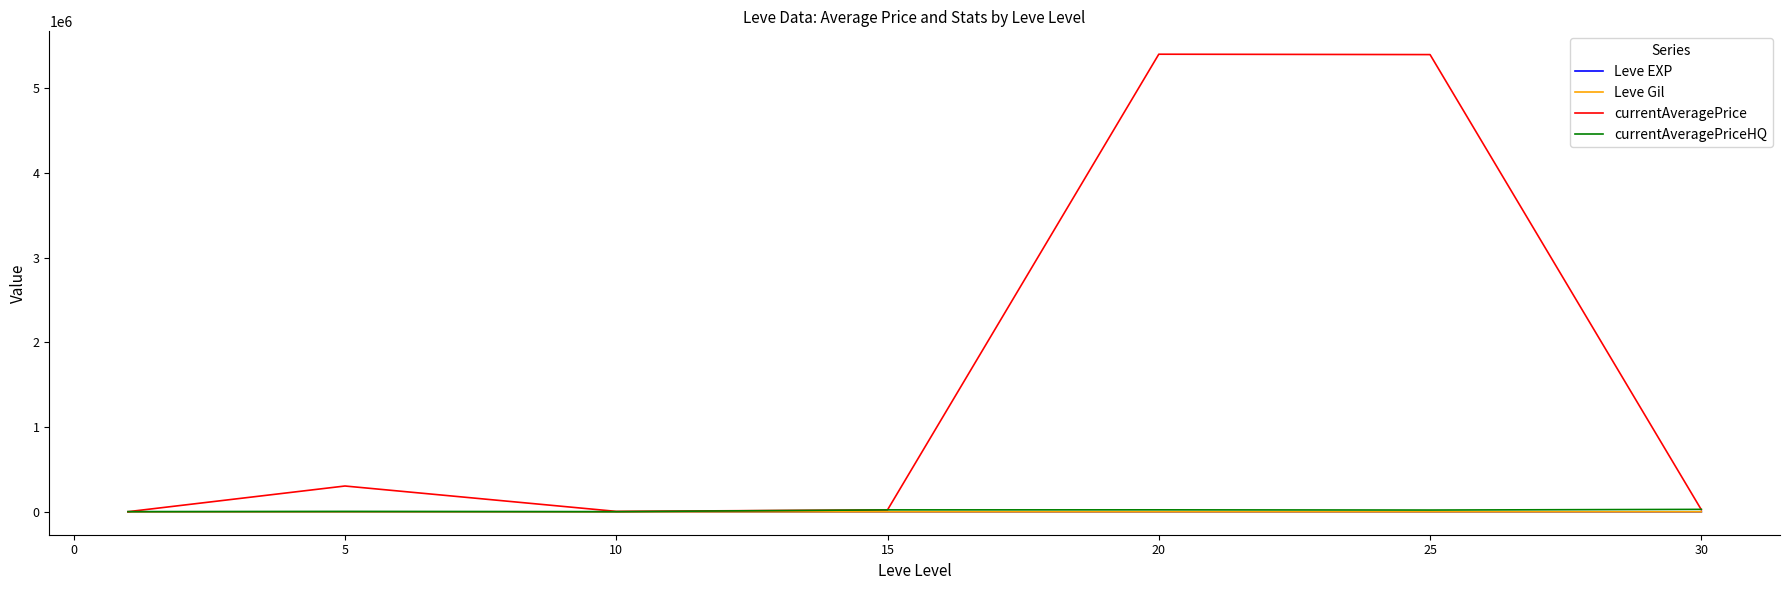

What is the greatest value displayed?

5399680.2